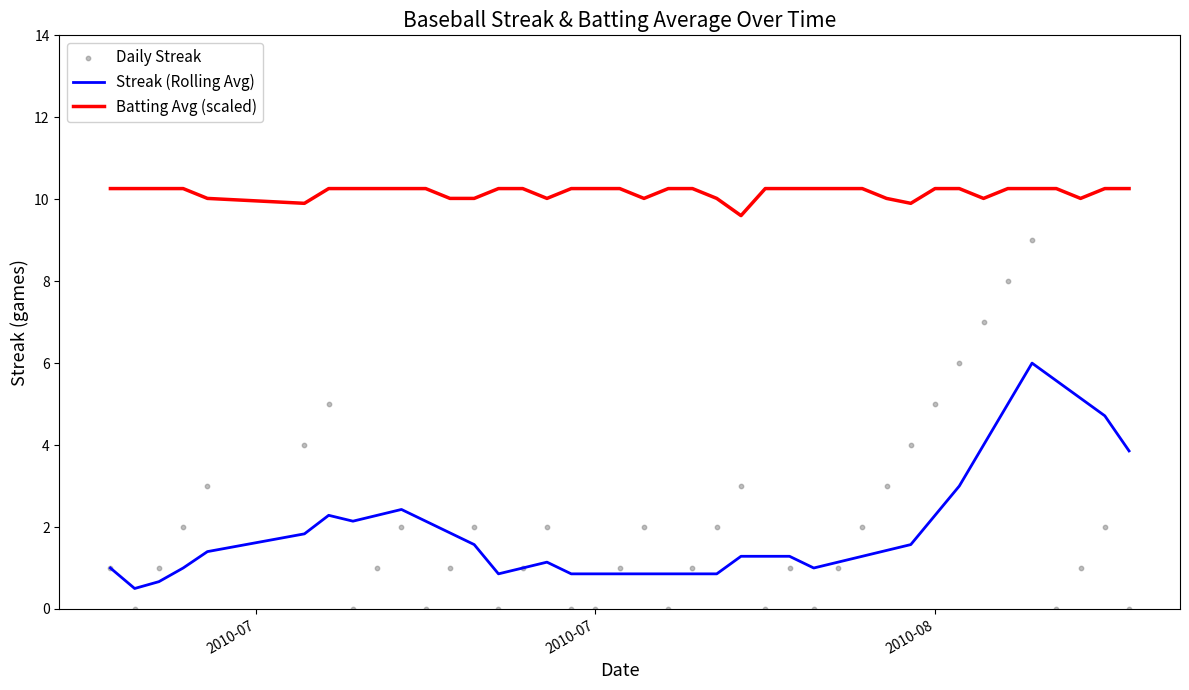

Which series has the largest total across all categories?

Batting Avg (scaled)